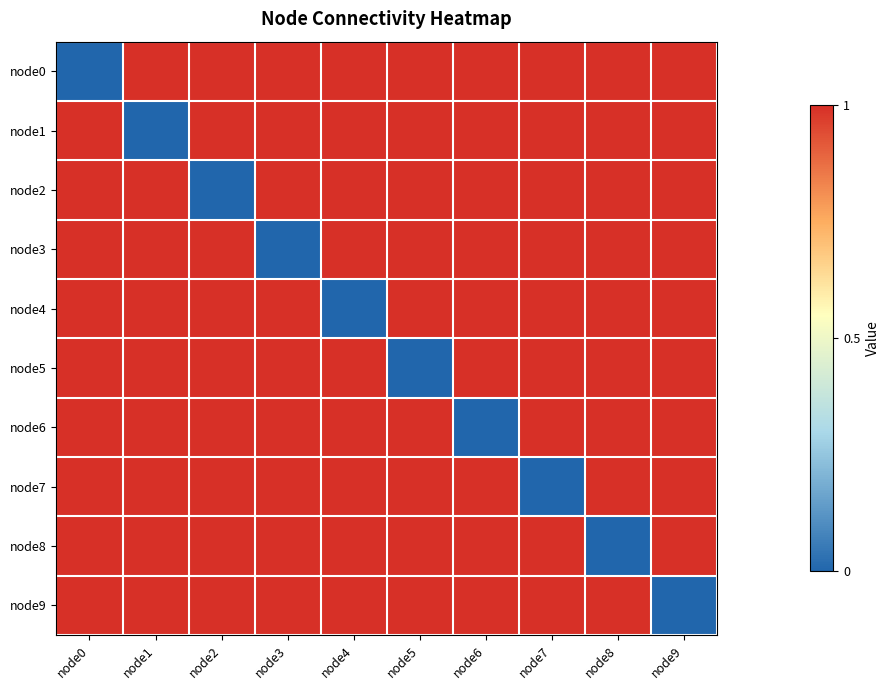

Reading left to right, what are all the values shown in this chart?

node0: node0=0	node1=1	node2=1	node3=1	node4=1	node5=1	node6=1	node7=1	node8=1	node9=1
node1: node0=1	node1=0	node2=1	node3=1	node4=1	node5=1	node6=1	node7=1	node8=1	node9=1
node2: node0=1	node1=1	node2=0	node3=1	node4=1	node5=1	node6=1	node7=1	node8=1	node9=1
node3: node0=1	node1=1	node2=1	node3=0	node4=1	node5=1	node6=1	node7=1	node8=1	node9=1
node4: node0=1	node1=1	node2=1	node3=1	node4=0	node5=1	node6=1	node7=1	node8=1	node9=1
node5: node0=1	node1=1	node2=1	node3=1	node4=1	node5=0	node6=1	node7=1	node8=1	node9=1
node6: node0=1	node1=1	node2=1	node3=1	node4=1	node5=1	node6=0	node7=1	node8=1	node9=1
node7: node0=1	node1=1	node2=1	node3=1	node4=1	node5=1	node6=1	node7=0	node8=1	node9=1
node8: node0=1	node1=1	node2=1	node3=1	node4=1	node5=1	node6=1	node7=1	node8=0	node9=1
node9: node0=1	node1=1	node2=1	node3=1	node4=1	node5=1	node6=1	node7=1	node8=1	node9=0